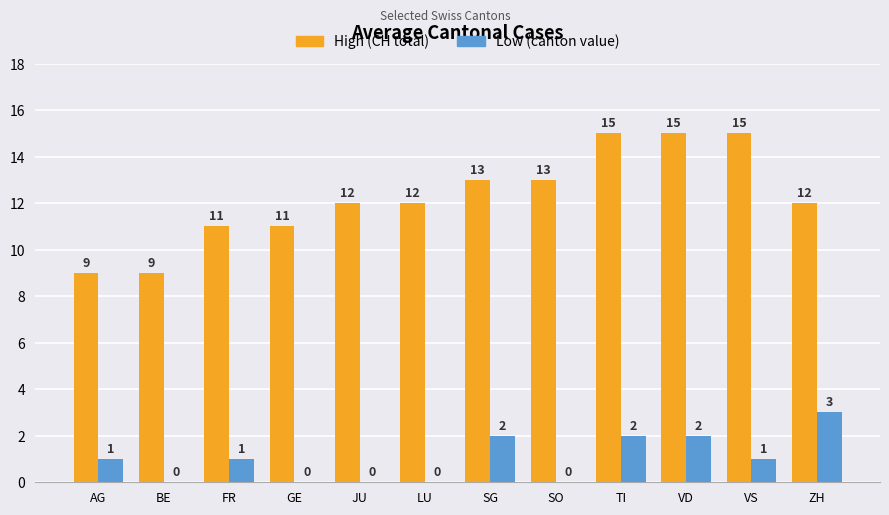

What is the greatest value displayed?

15